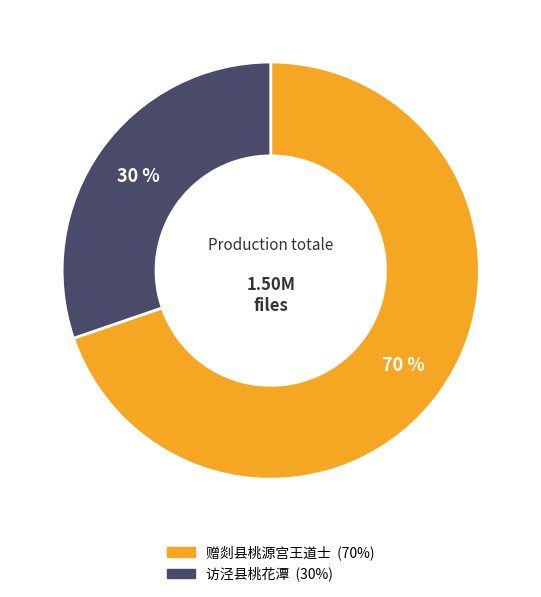

How many segments does this pie chart have?

2